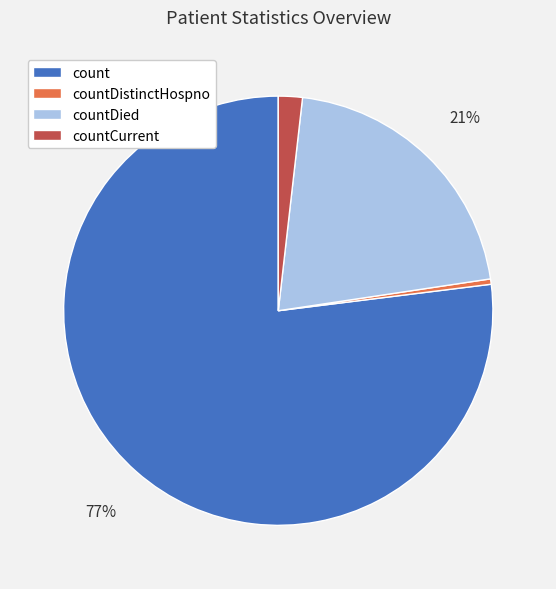

The countDied slice represents 26% of the pie. True or false?

False